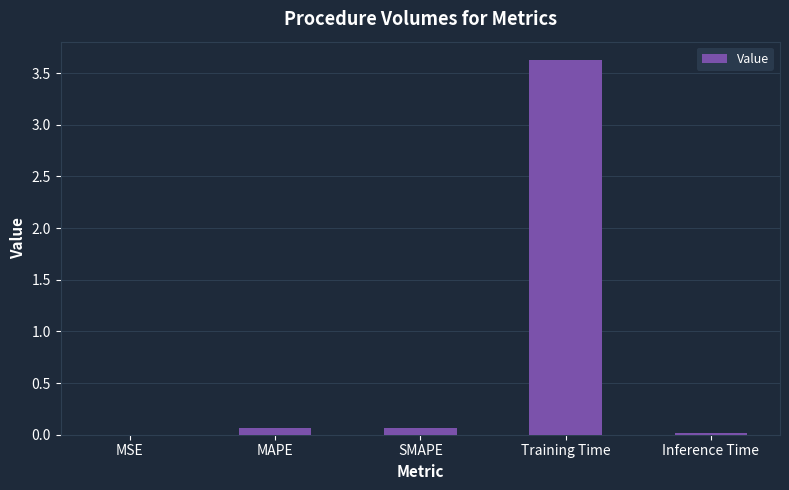

How many series are shown in this chart?

1